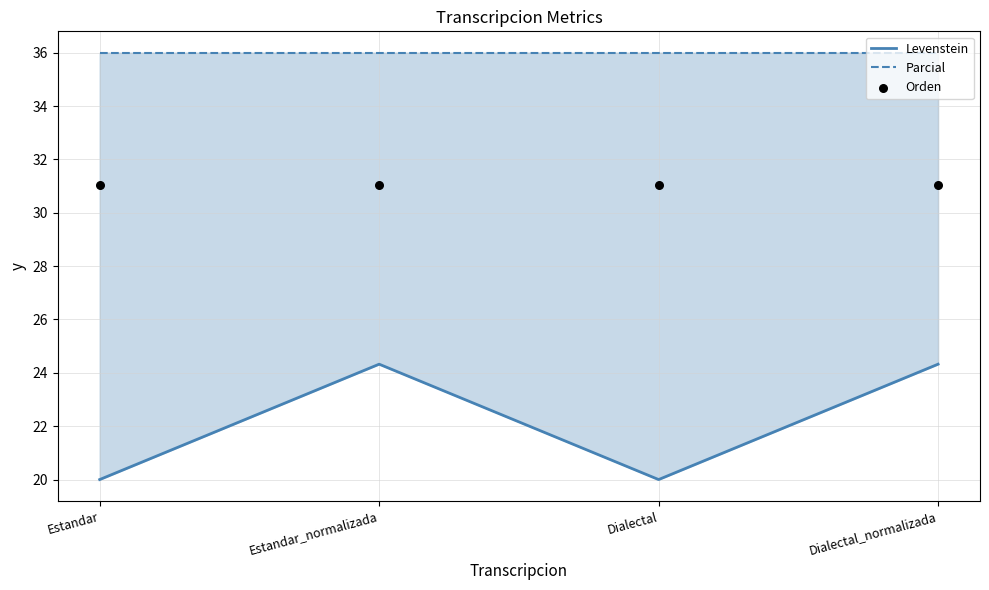

Which series has the widest spread of Y values?

Levenstein